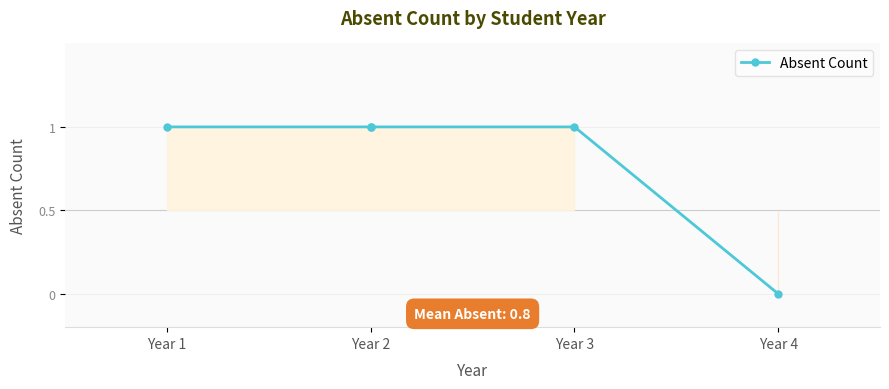

List the labels in order of value, largest first.

Year 1, Year 2, Year 2, Year 3, Year 4